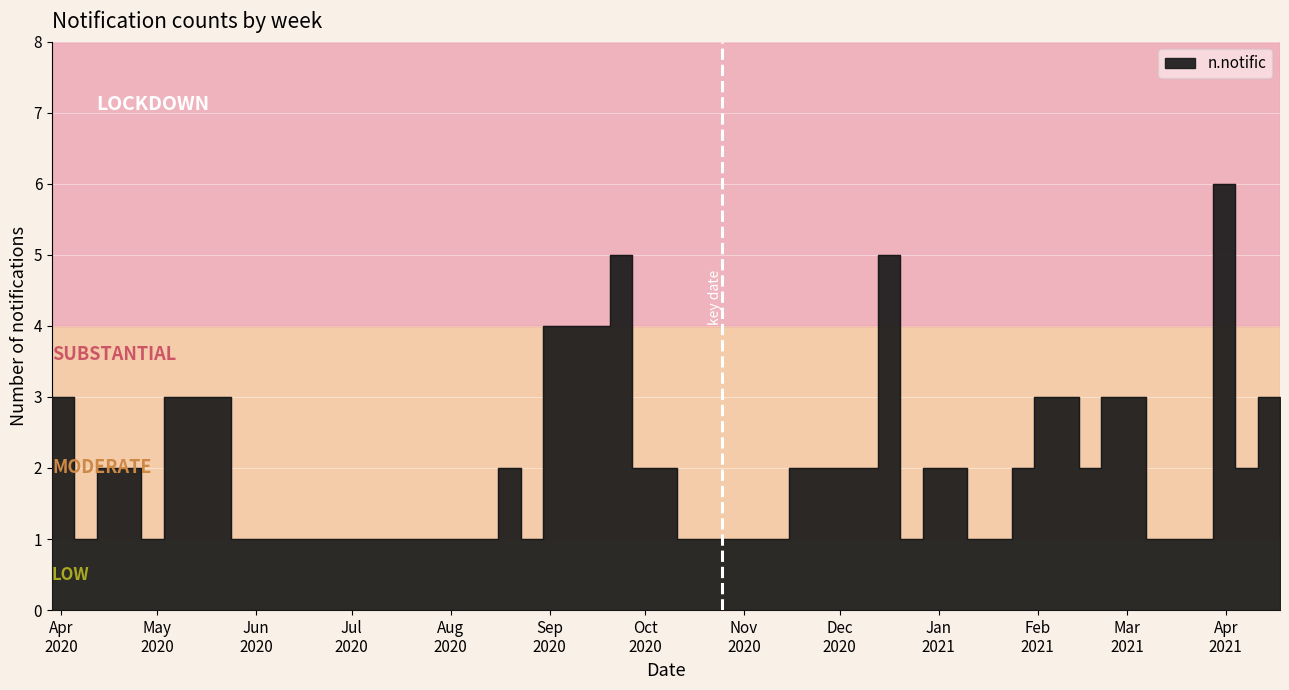

The value at 2020-08-02 is 1. True or false?

False